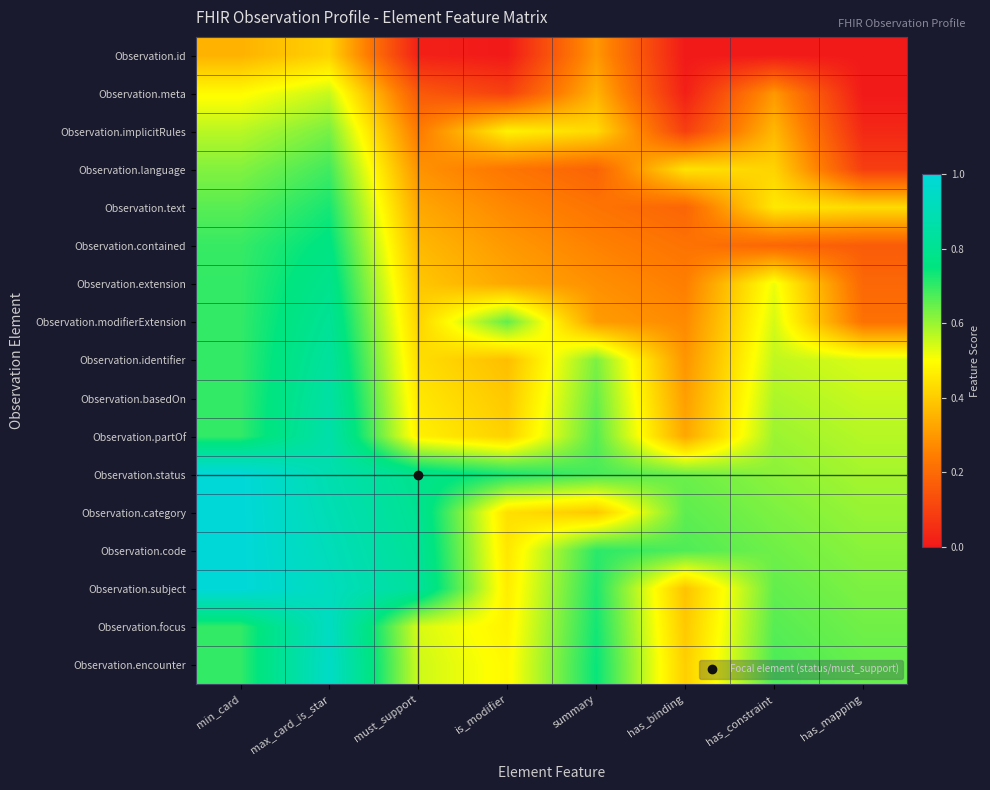

Reading left to right, transcribe all the data shown in this chart.

Observation.id: min_card=0.4	max_card_is_star=0.4	must_support=0.0	is_modifier=0.0	summary=0.3	has_binding=0.0	has_constraint=0.0	has_mapping=0.0
Observation.meta: min_card=0.5	max_card_is_star=0.6	must_support=0.2	is_modifier=0.1	summary=0.4	has_binding=0.0	has_constraint=0.3	has_mapping=0.0
Observation.implicitRules: min_card=0.6	max_card_is_star=0.6	must_support=0.2	is_modifier=0.5	summary=0.4	has_binding=0.1	has_constraint=0.4	has_mapping=0.0
Observation.language: min_card=0.6	max_card_is_star=0.7	must_support=0.3	is_modifier=0.2	summary=0.2	has_binding=0.4	has_constraint=0.4	has_mapping=0.1
Observation.text: min_card=0.7	max_card_is_star=0.7	must_support=0.3	is_modifier=0.3	summary=0.2	has_binding=0.2	has_constraint=0.5	has_mapping=0.4
Observation.contained: min_card=0.7	max_card_is_star=0.8	must_support=0.4	is_modifier=0.3	summary=0.3	has_binding=0.2	has_constraint=0.2	has_mapping=0.2
Observation.extension: min_card=0.7	max_card_is_star=0.8	must_support=0.4	is_modifier=0.3	summary=0.3	has_binding=0.2	has_constraint=0.5	has_mapping=0.2
Observation.modifierExtension: min_card=0.7	max_card_is_star=0.8	must_support=0.4	is_modifier=0.7	summary=0.3	has_binding=0.3	has_constraint=0.5	has_mapping=0.2
Observation.identifier: min_card=0.7	max_card_is_star=0.8	must_support=0.4	is_modifier=0.4	summary=0.6	has_binding=0.3	has_constraint=0.6	has_mapping=0.5
Observation.basedOn: min_card=0.7	max_card_is_star=0.9	must_support=0.5	is_modifier=0.4	summary=0.6	has_binding=0.3	has_constraint=0.6	has_mapping=0.6
Observation.partOf: min_card=0.7	max_card_is_star=0.9	must_support=0.5	is_modifier=0.4	summary=0.7	has_binding=0.3	has_constraint=0.6	has_mapping=0.6
Observation.status: min_card=1.0	max_card_is_star=0.9	must_support=0.8	is_modifier=0.7	summary=0.7	has_binding=0.6	has_constraint=0.6	has_mapping=0.6
Observation.category: min_card=1.0	max_card_is_star=0.9	must_support=0.8	is_modifier=0.4	summary=0.4	has_binding=0.7	has_constraint=0.6	has_mapping=0.6
Observation.code: min_card=1.0	max_card_is_star=0.9	must_support=0.8	is_modifier=0.5	summary=0.7	has_binding=0.7	has_constraint=0.6	has_mapping=0.6
Observation.subject: min_card=1.0	max_card_is_star=0.9	must_support=0.8	is_modifier=0.5	summary=0.7	has_binding=0.4	has_constraint=0.7	has_mapping=0.6
Observation.focus: min_card=0.7	max_card_is_star=0.9	must_support=0.5	is_modifier=0.5	summary=0.7	has_binding=0.4	has_constraint=0.7	has_mapping=0.6
Observation.encounter: min_card=0.7	max_card_is_star=0.9	must_support=0.5	is_modifier=0.5	summary=0.7	has_binding=0.4	has_constraint=0.7	has_mapping=0.7